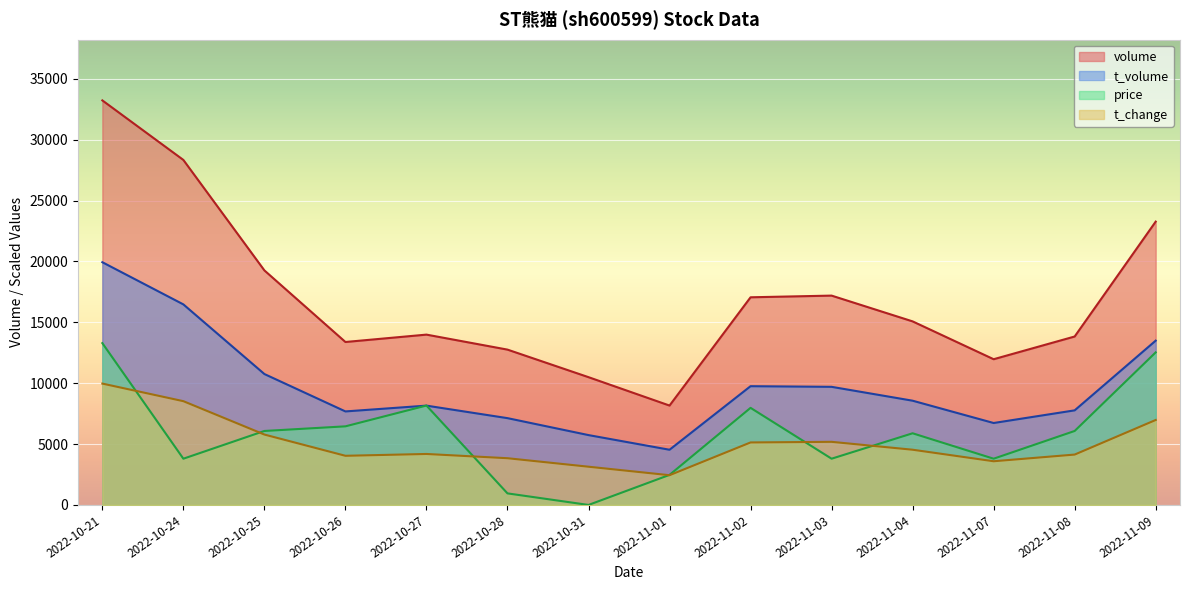

What value does the t_change series have at 2022-11-07?

3588.6